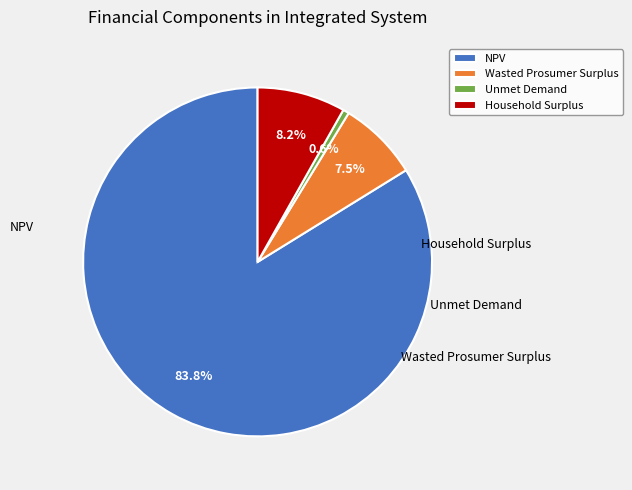

Between Unmet Demand and NPV, which is larger?

NPV